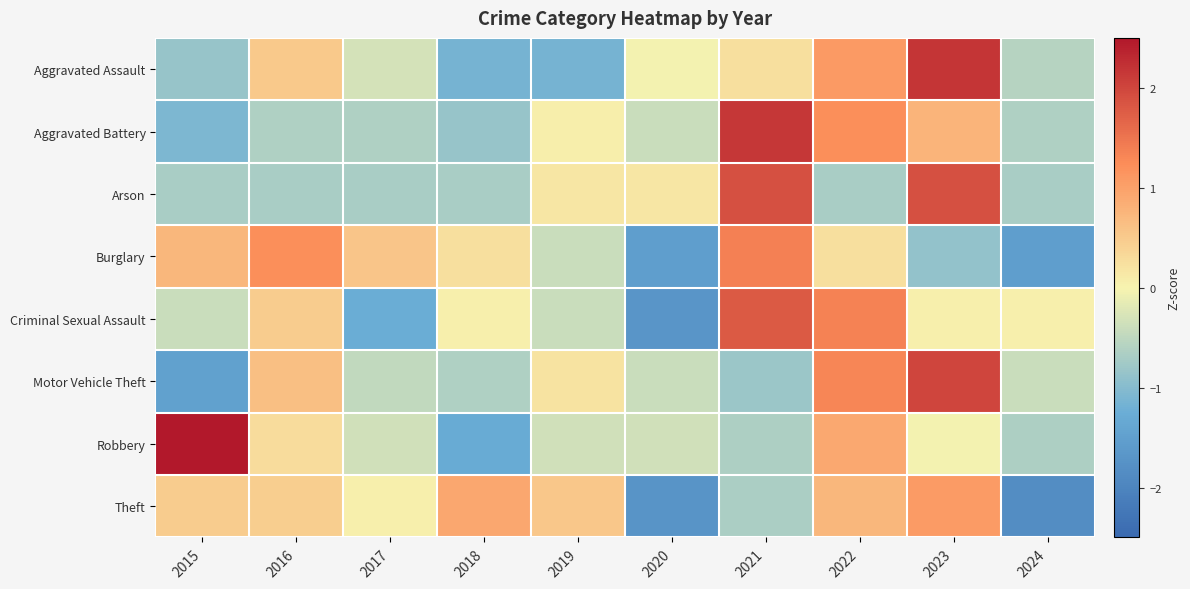

What is the spread (max minus min) of values at 2018?

2.2